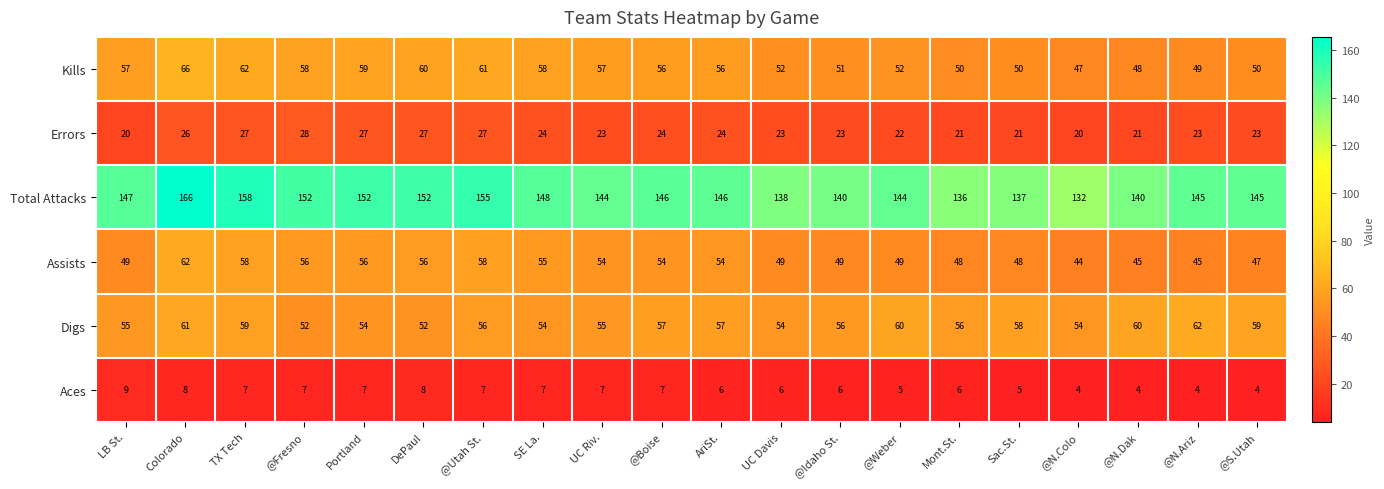

How many data points in Errors are less than 23?

6